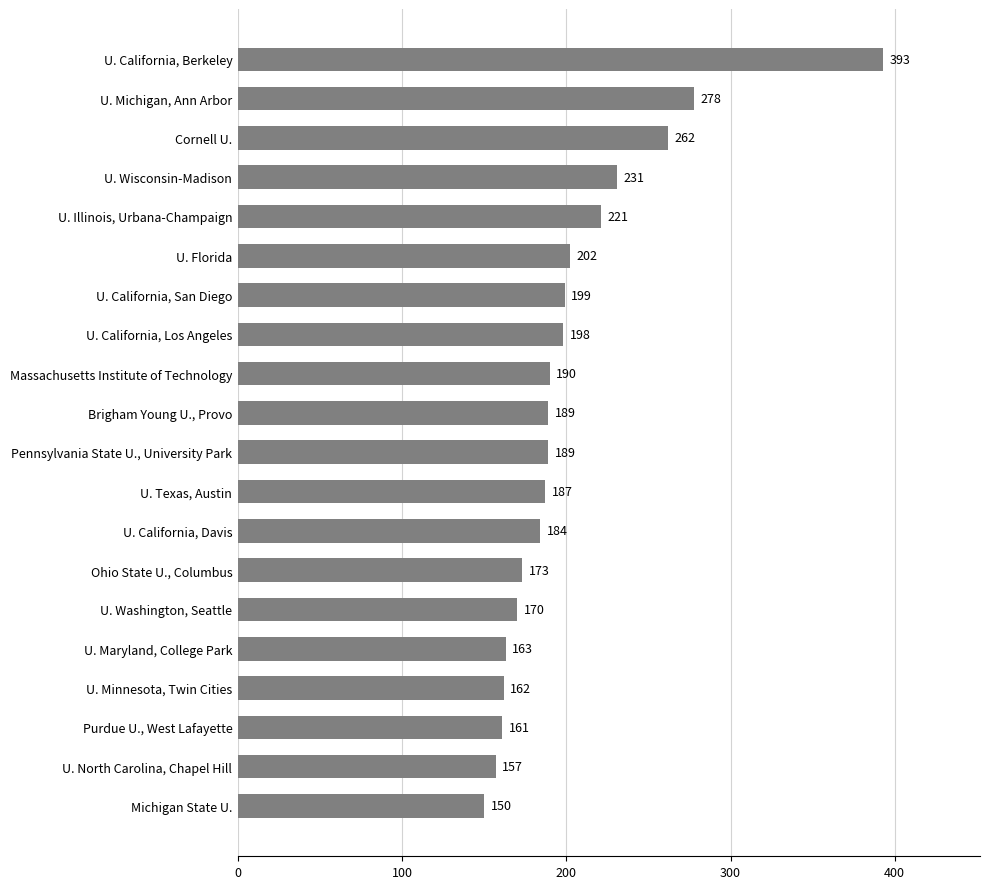

What is the smallest value displayed?

150